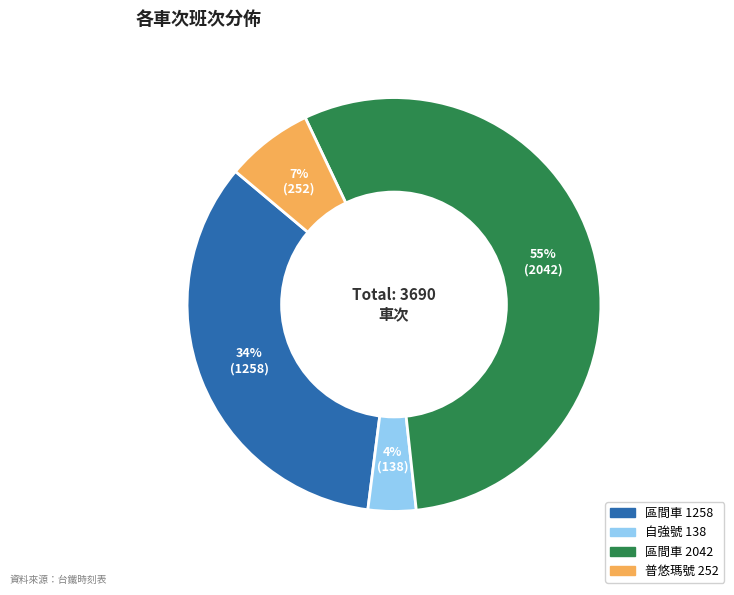

Between 普悠瑪號 252 and 自強號 138, which is larger?

普悠瑪號 252